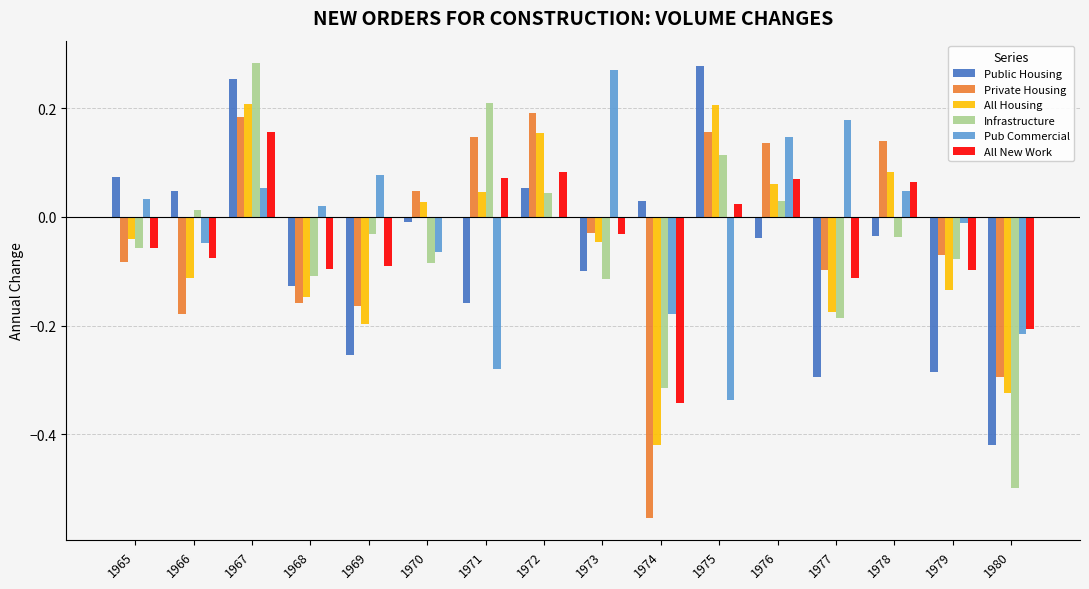

Which series has the largest total across all categories?

Private Housing